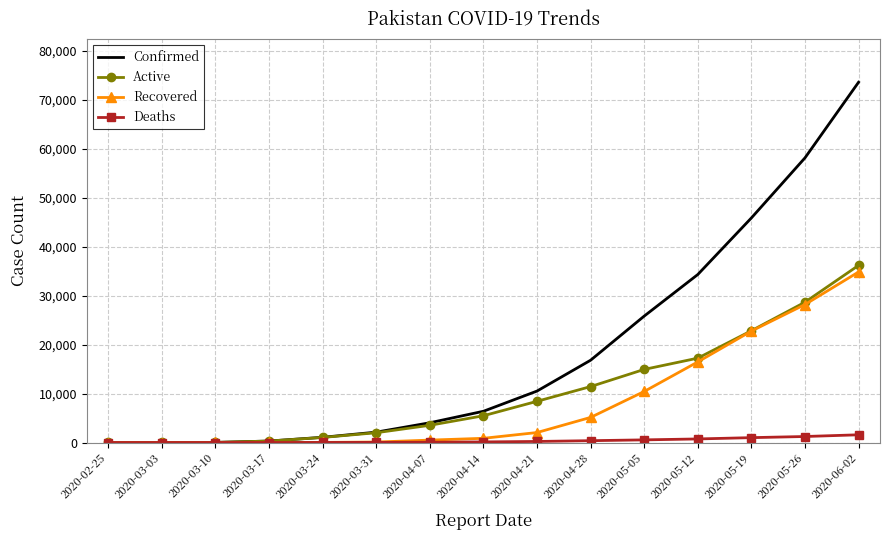

The Confirmed series shows 16817 at 2020-04-28. True or false?

True